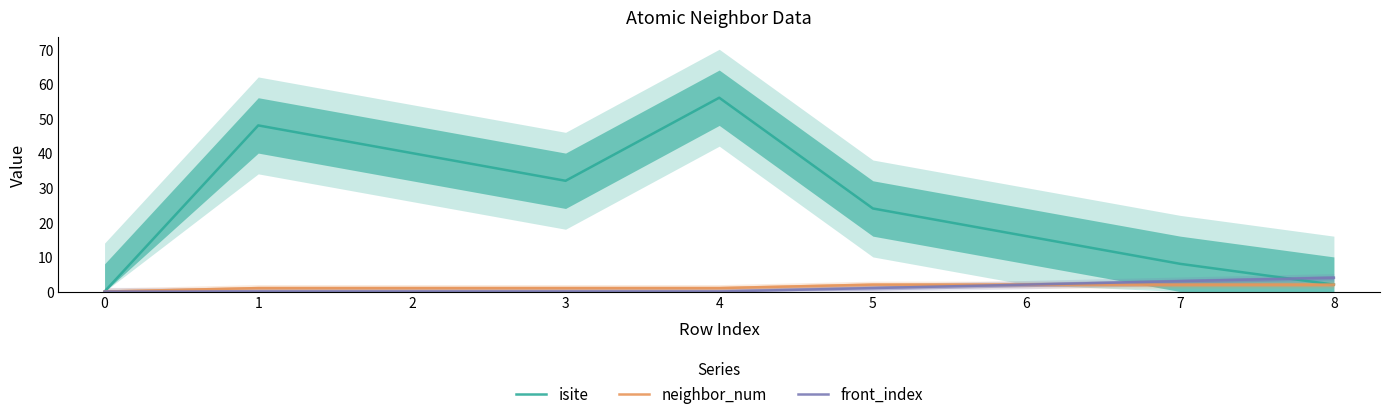

Reading left to right, transcribe all the data shown in this chart.

isite: 0=0	1=48	2=40	3=32	4=56	5=24	6=16	7=8	8=2
neighbor_num: 0=0	1=1	2=1	3=1	4=1	5=2	6=2	7=2	8=2
front_index: 0=0	1=0	2=0	3=0	4=0	5=1	6=2	7=3	8=4